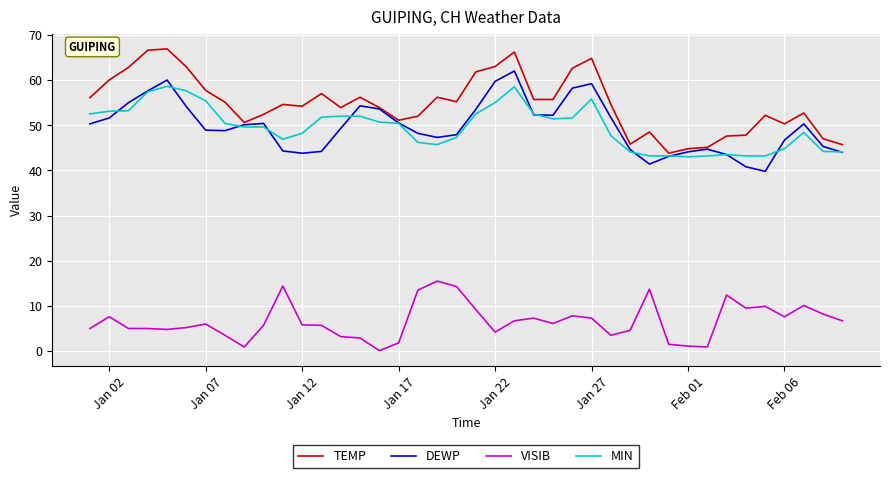

Which series has the largest total across all categories?

TEMP